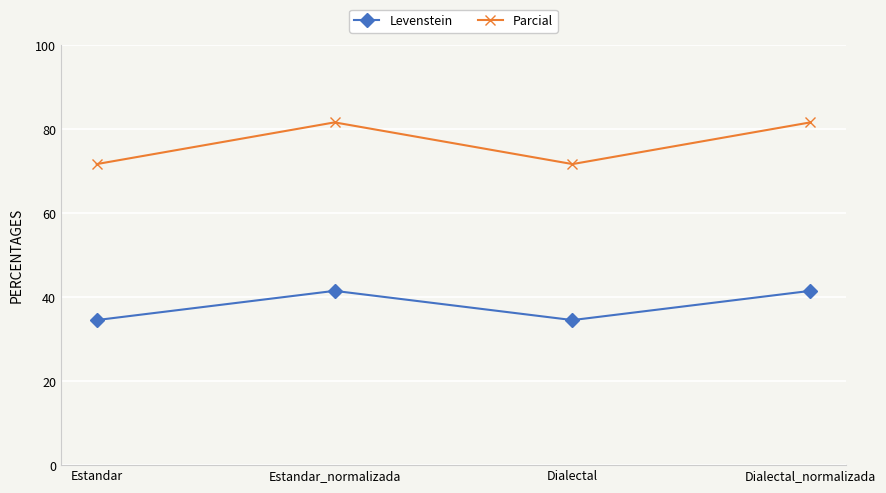

Is it true that Parcial equals 71.7 at Dialectal?

True